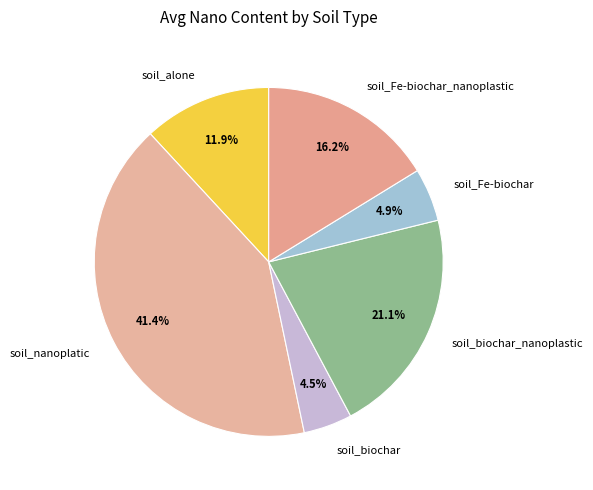

The soil_Fe-biochar_nanoplastic slice represents 5% of the pie. True or false?

False